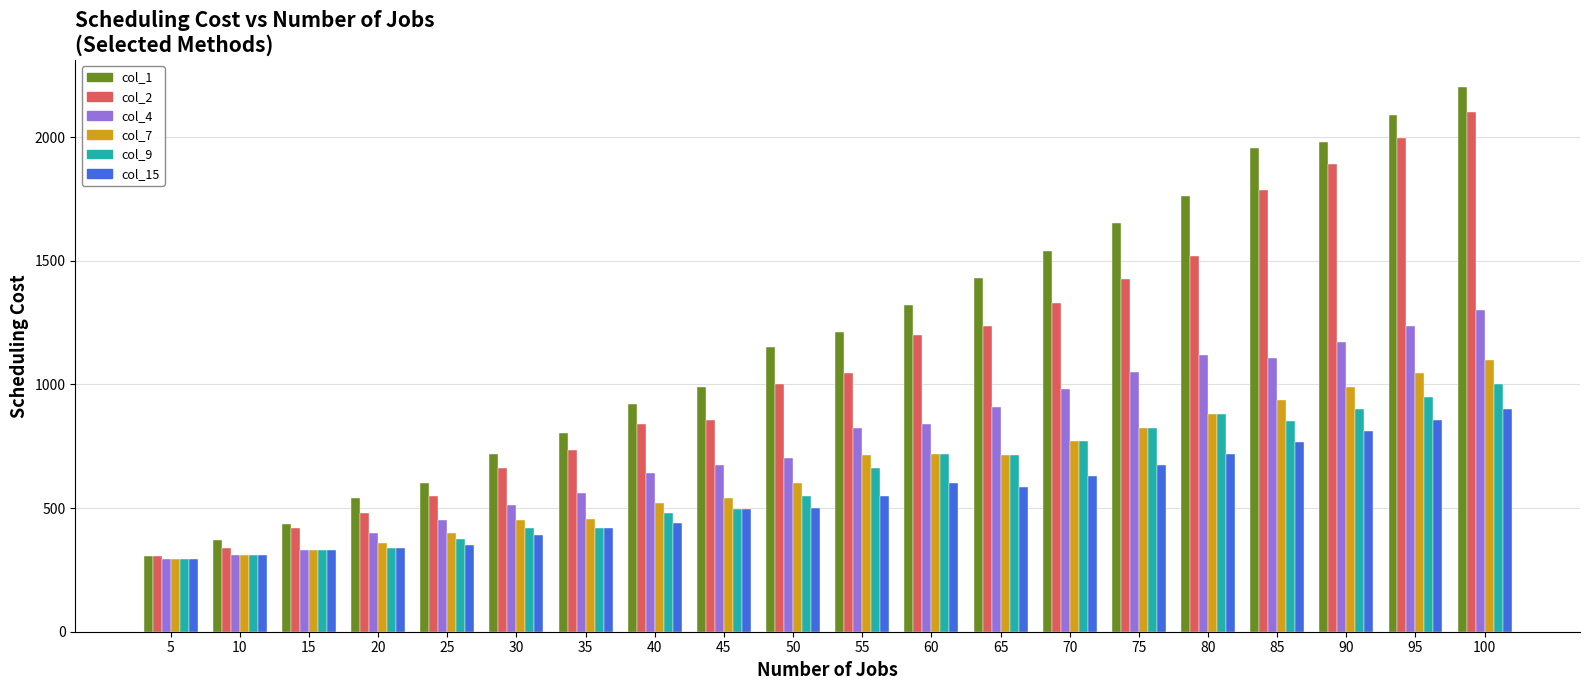

Which series has the widest spread of values?

col_1